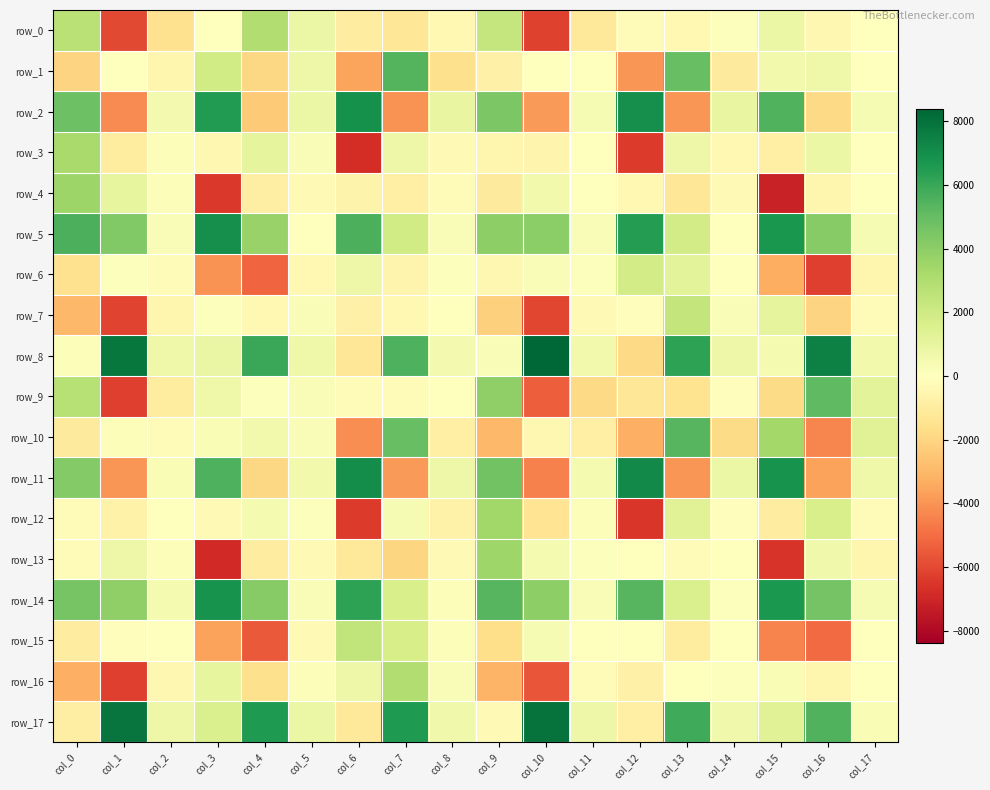

The row_9 series shows -1795.0 at col_15. True or false?

True